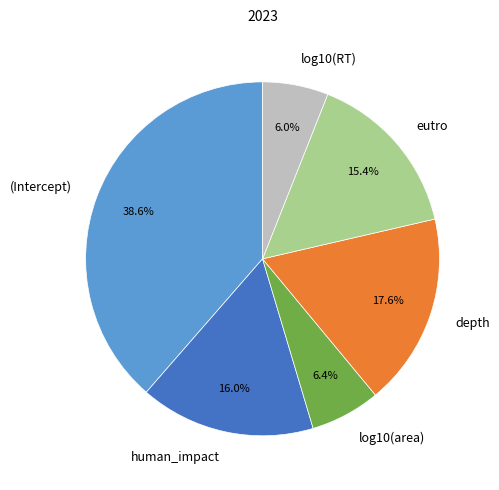

What percentage is NOT represented by log10(area)?

93.6%